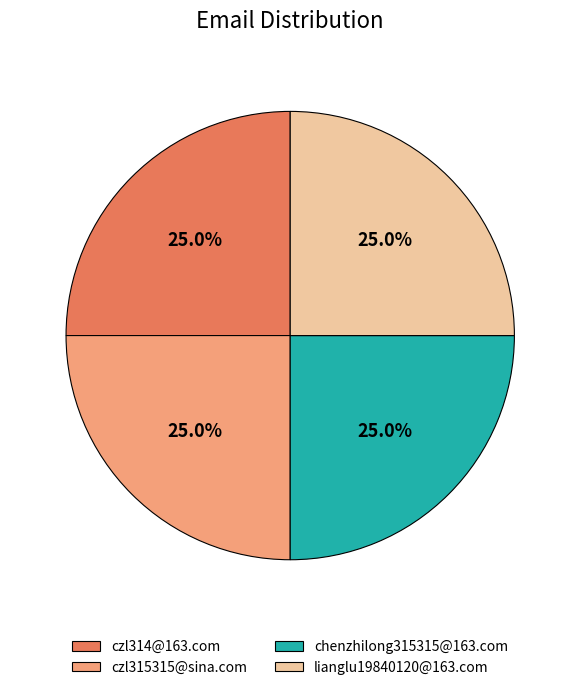

What percentage do chenzhilong315315@163.com and lianglu19840120@163.com together represent?

50.0%